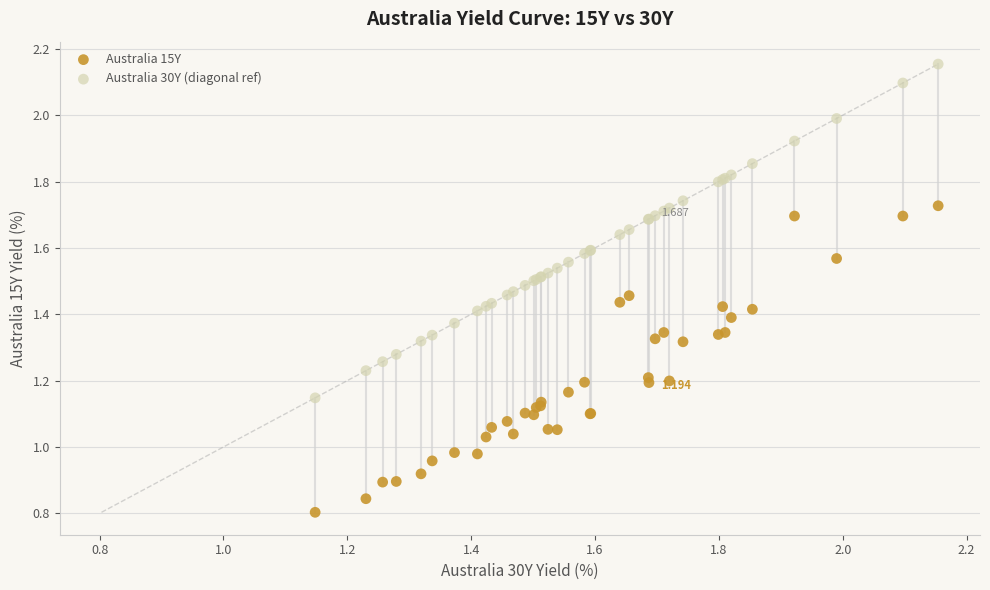

Which series reaches the maximum Y coordinate?

Australia 30Y (diagonal ref)